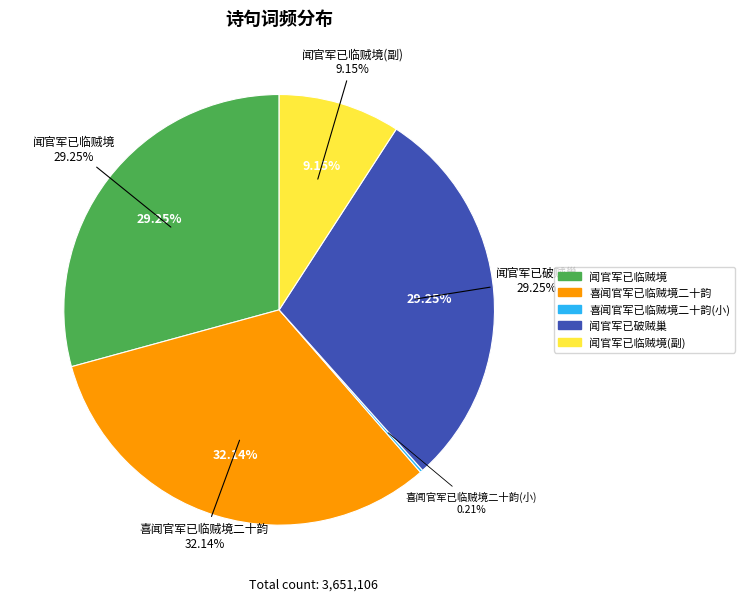

Is 喜闻官军已临贼境二十韵 the majority of the pie?

No